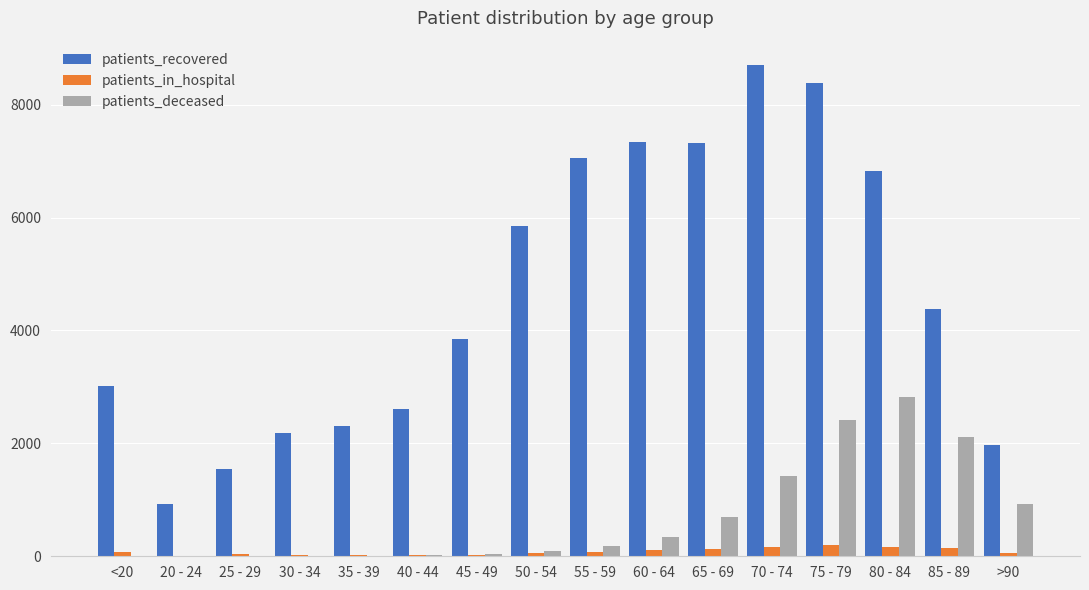

What is the maximum value shown in the chart?

8698